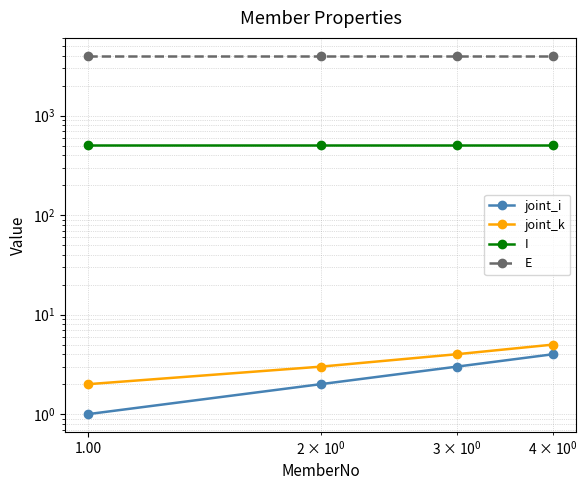

Is this an area chart (filled region under the line)?

No